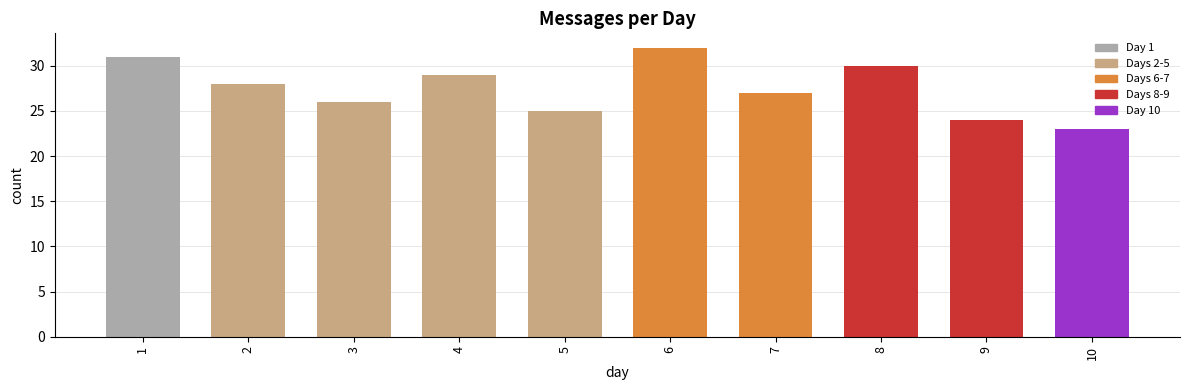

Where does the data first go above 28?

1